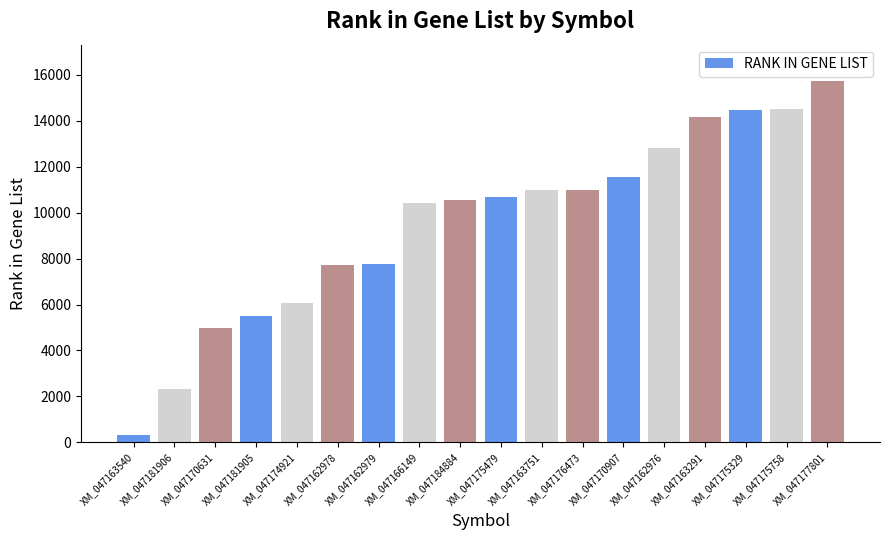

Read the value at XM_047176473.

11007